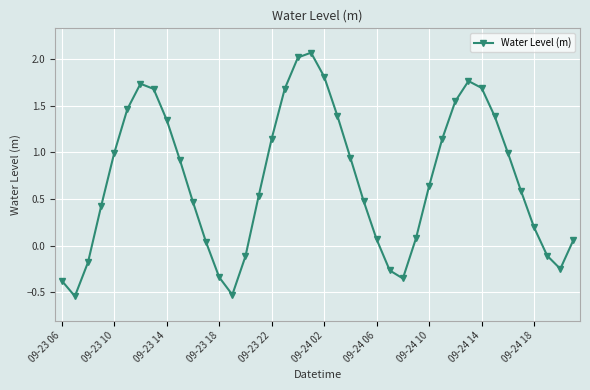

How many interior local peaks (higher than both neighbors) does the data have?

3